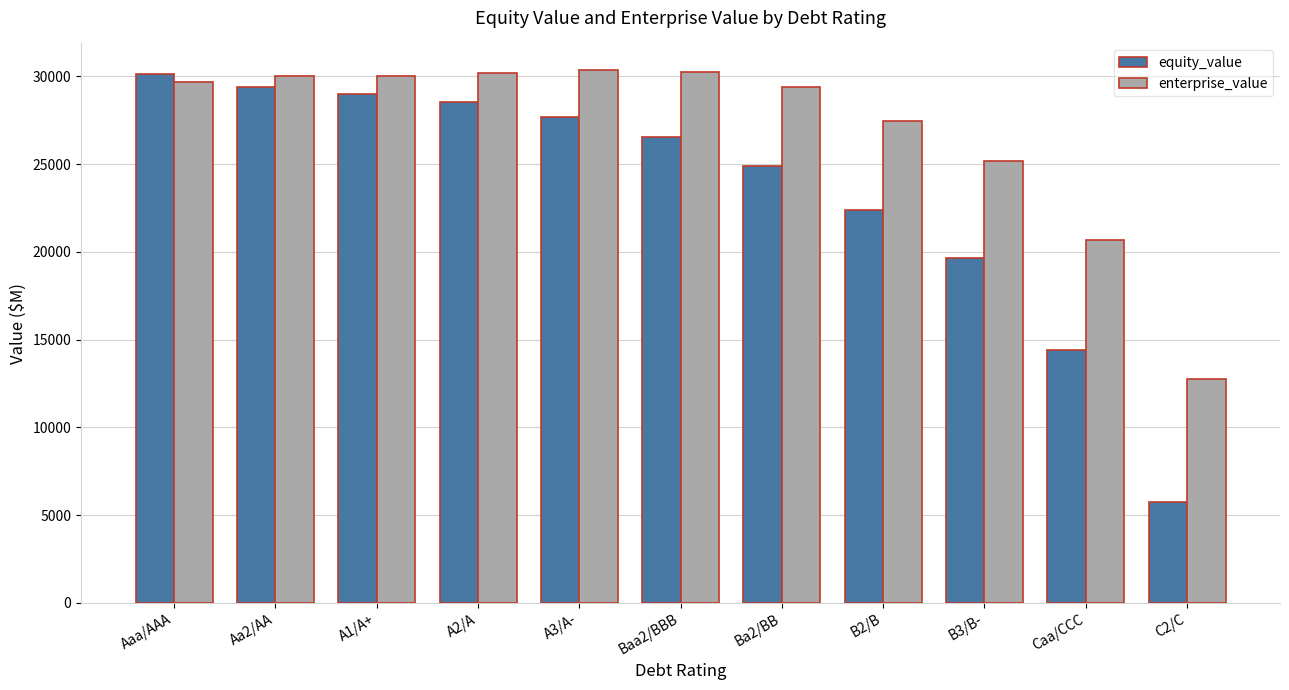

Which series changed the most between Baa2/BBB and Caa/CCC?

equity_value